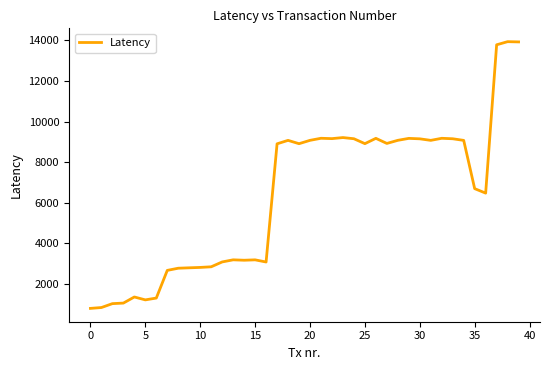

True or false: there are more than 1 points higher than both neighbors.

True